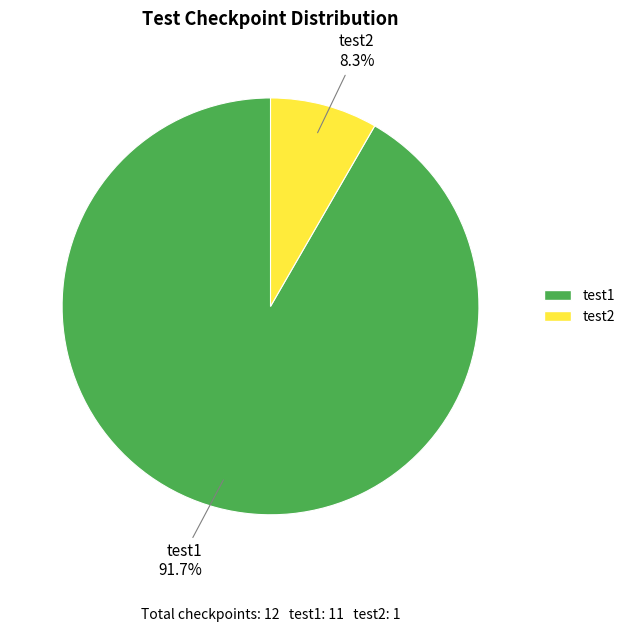

To the nearest percent, what is the difference between the test2 and test1 slice percentages?

83%